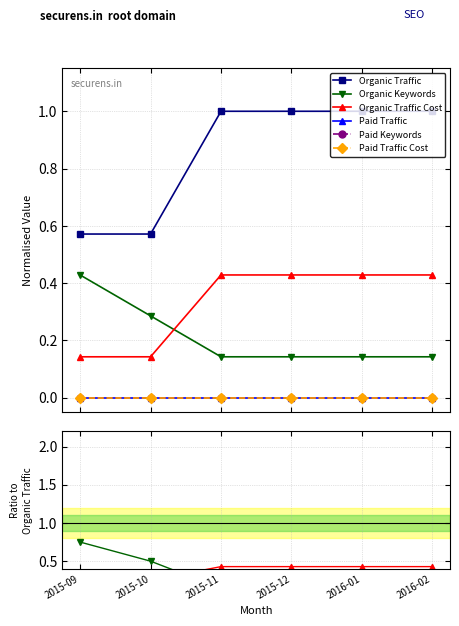

True or false: Paid Traffic has a value of 0.0 at 2015-12.

True